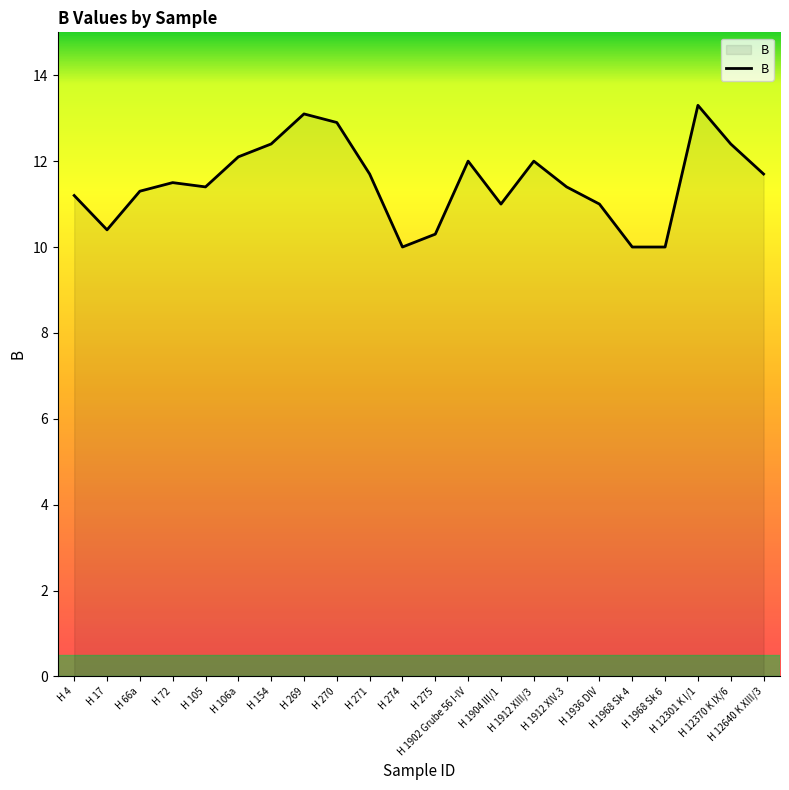

Read the value at H 1912 XIII/3.

12.0